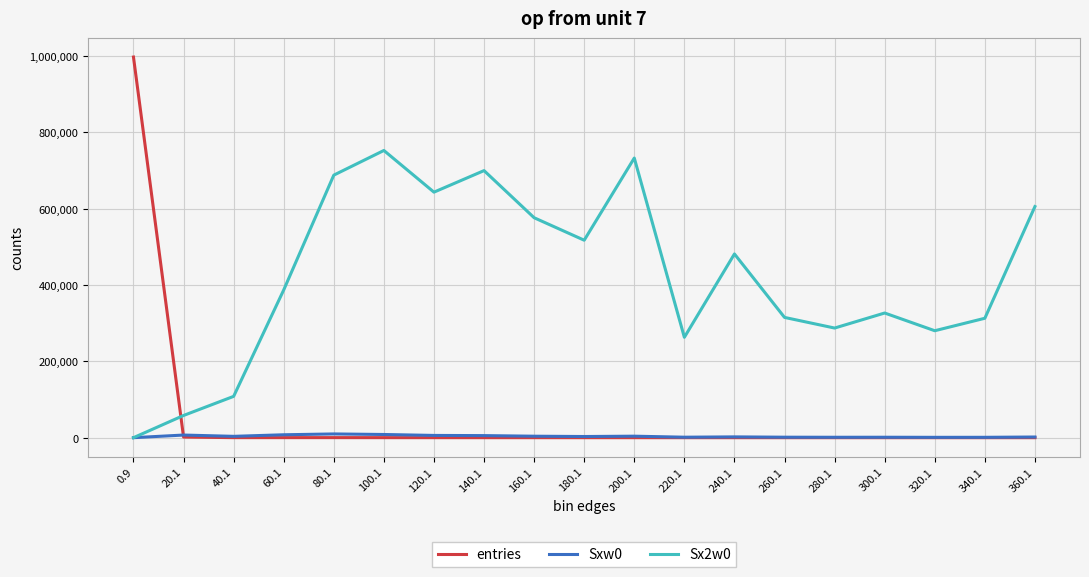

Rank the series by their maximum value, from highest to lowest.

entries, Sx2w0, Sxw0